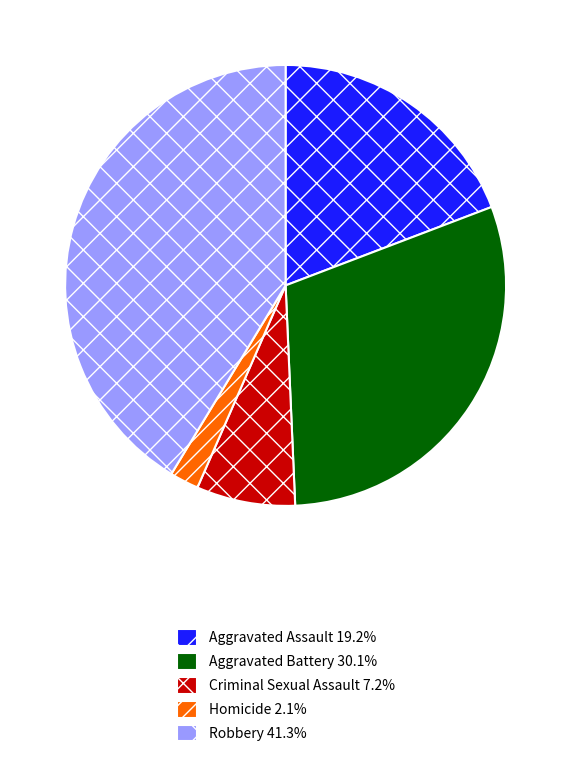

How many slices are in this pie chart?

5